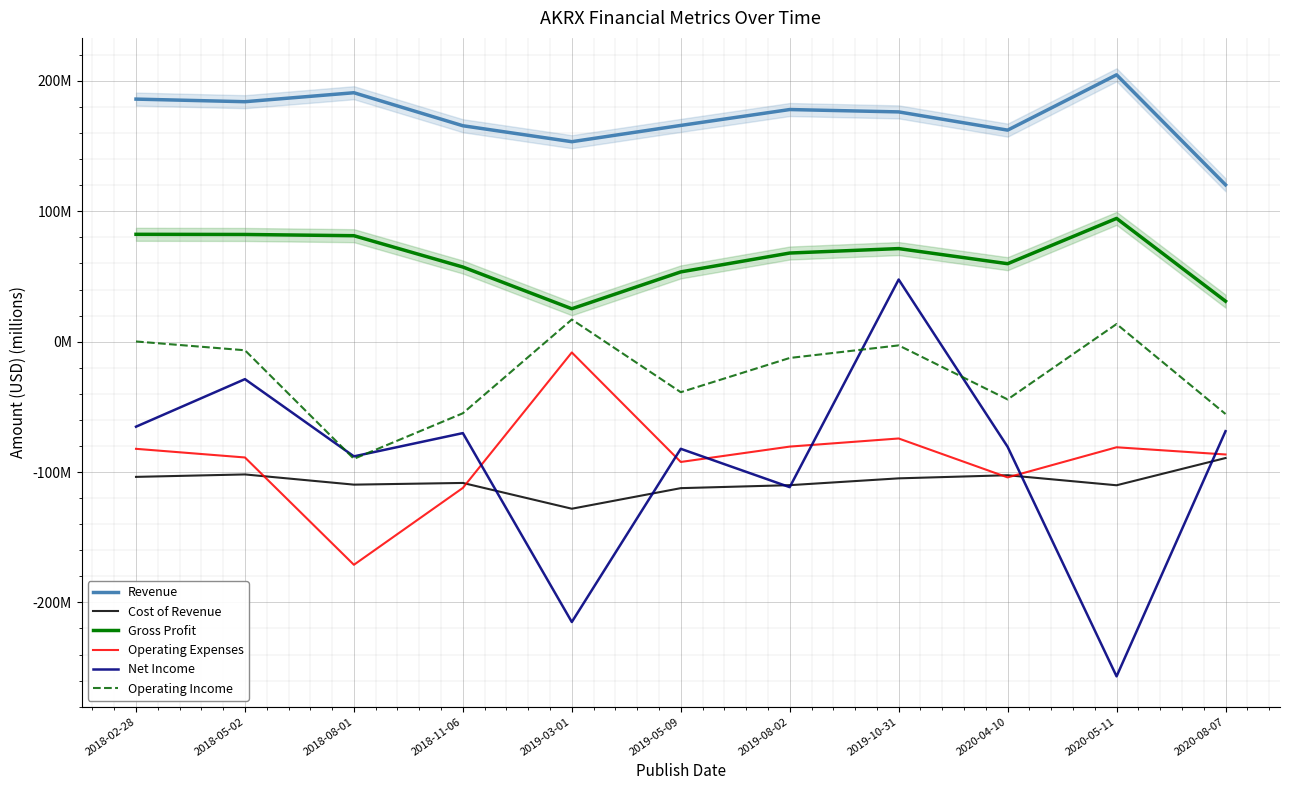

True or false: Gross Profit and Cost of Revenue cross at least once.

False